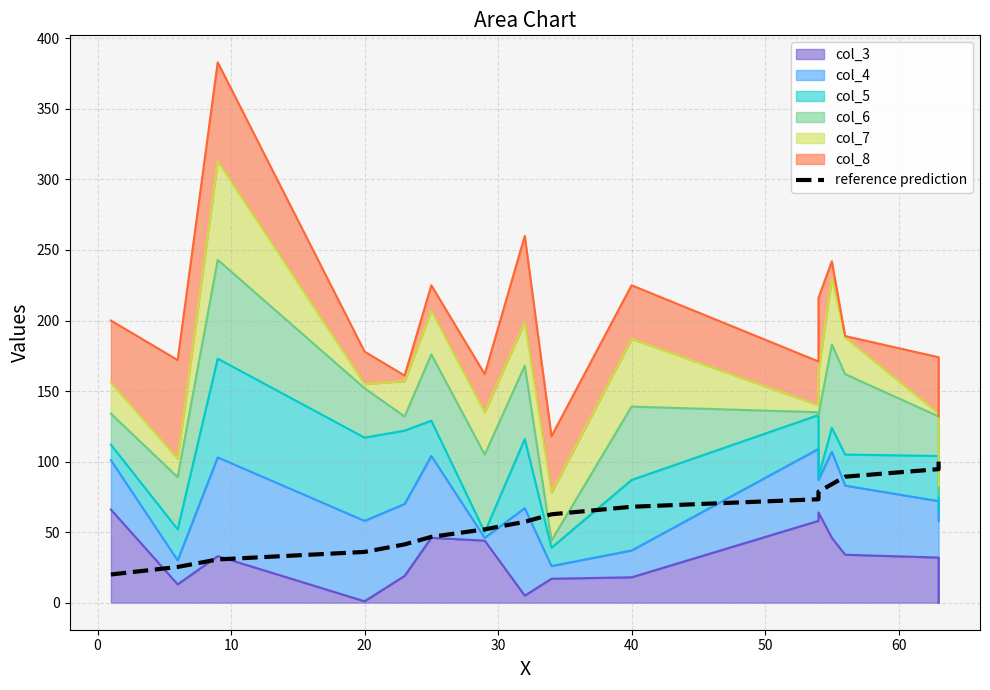

Which has a higher value, 20 or 0?

20